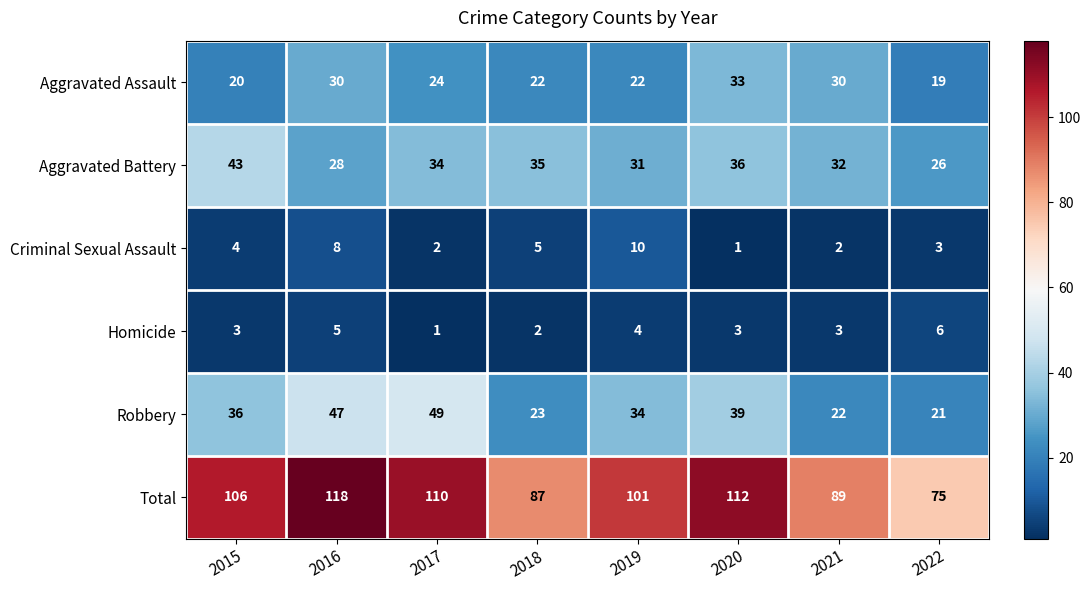

What is the total value across all series at 2021?

178